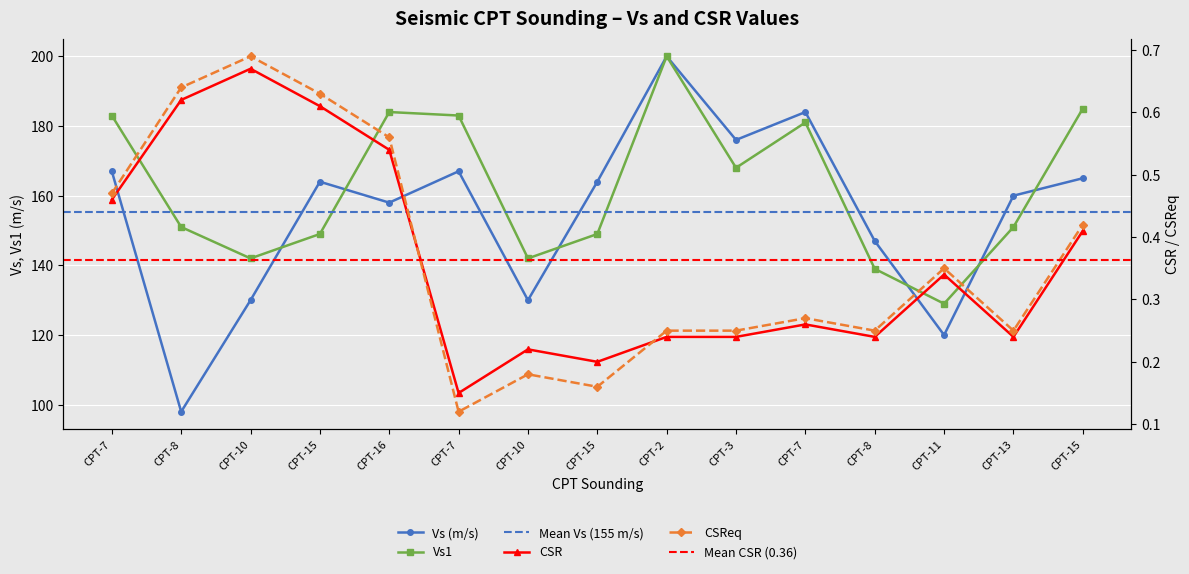

At how many categories does at least one series exceed 86?

15